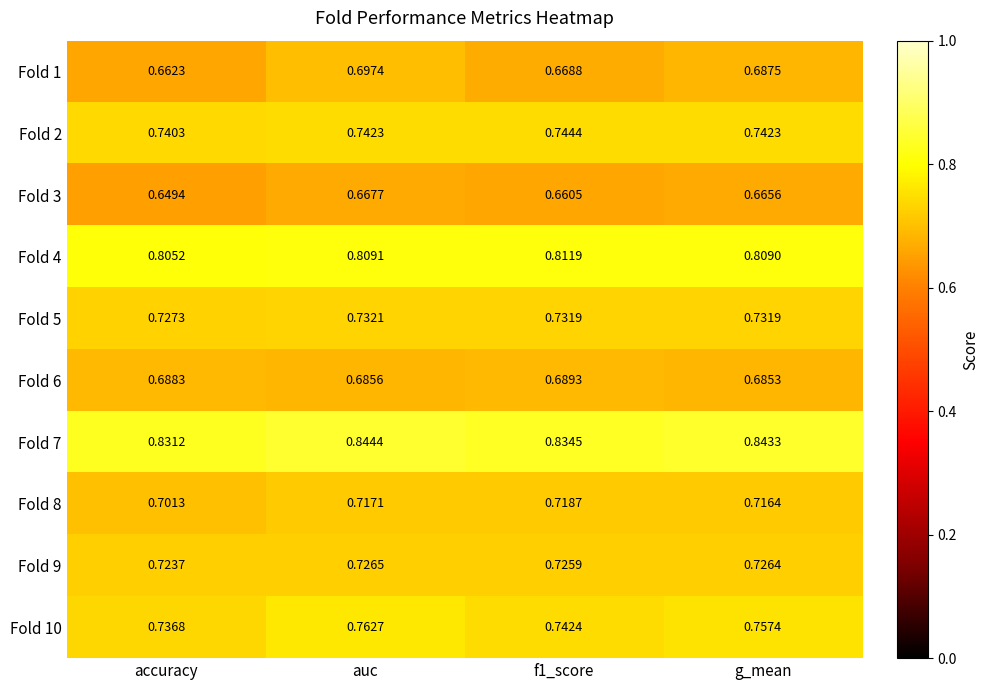

Which series has the largest total across all categories?

Fold 7